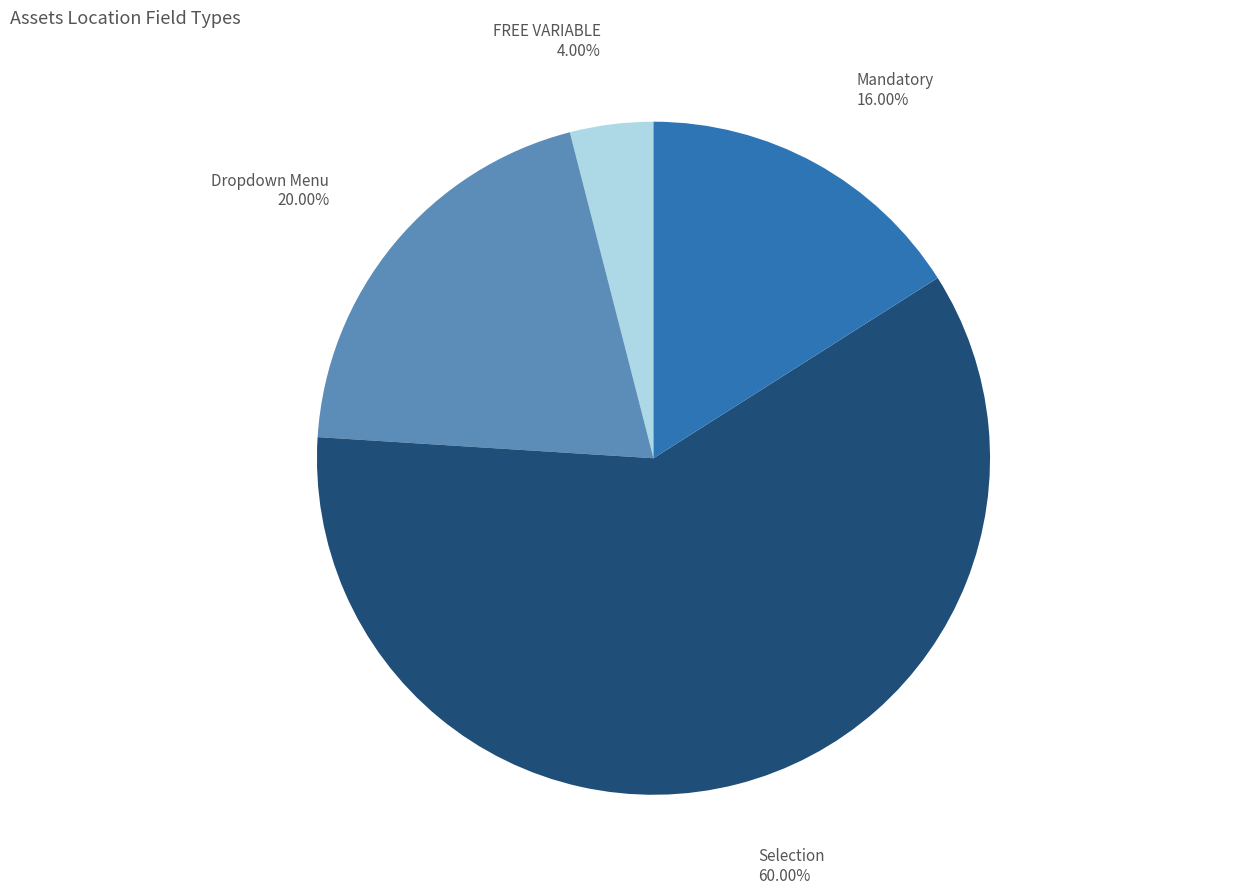

Does any single category account for the majority?

Yes